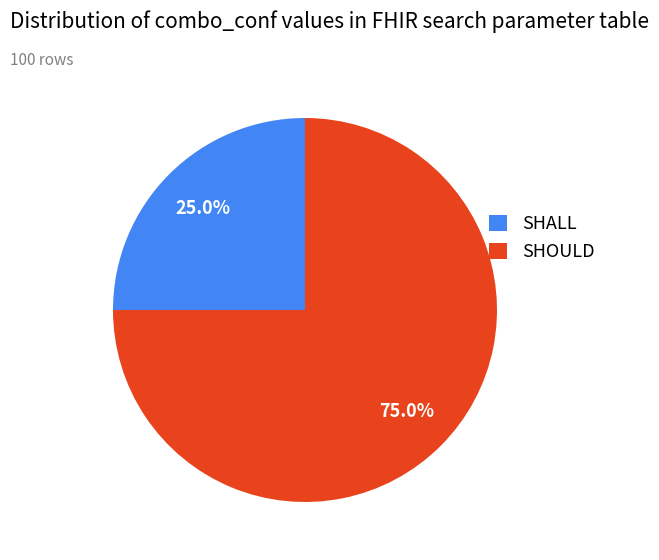

Rank the categories by value from highest to lowest.

SHOULD, SHALL